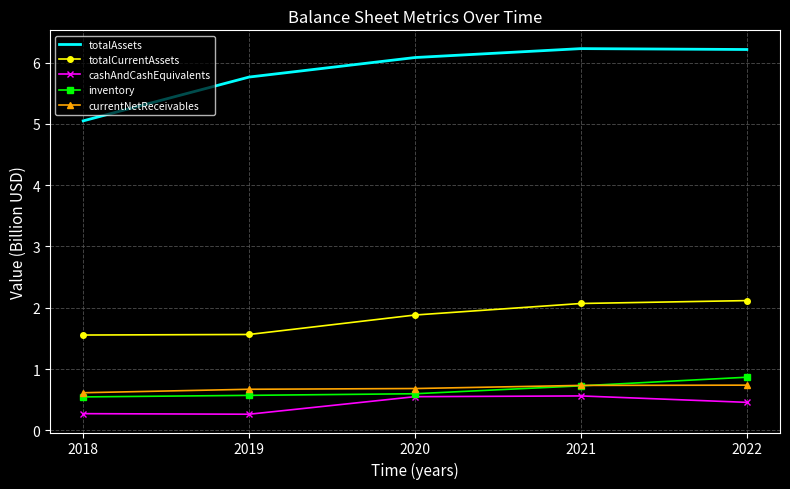

Which series has the widest spread of values?

totalAssets